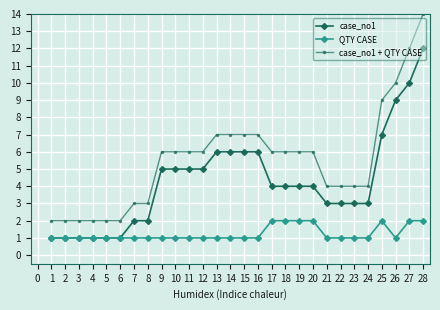

True or false: case_no1 has a value of 7 at 20.

False